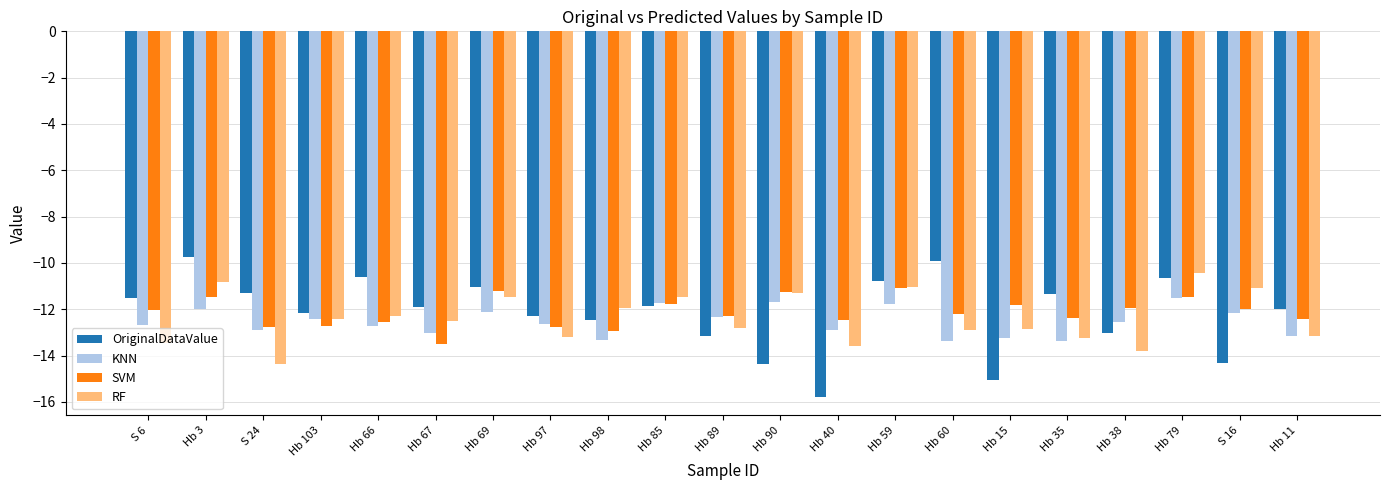

What are all the series names shown in the legend?

OriginalDataValue, KNN, SVM, RF